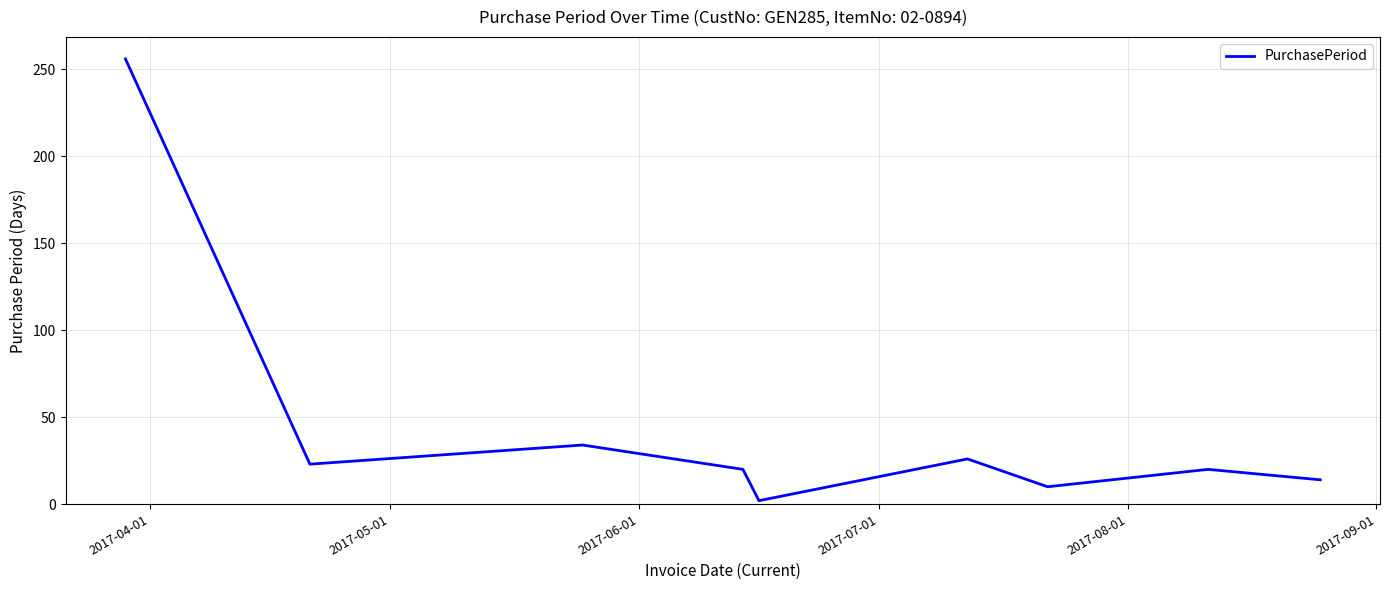

What is the greatest value displayed?

256